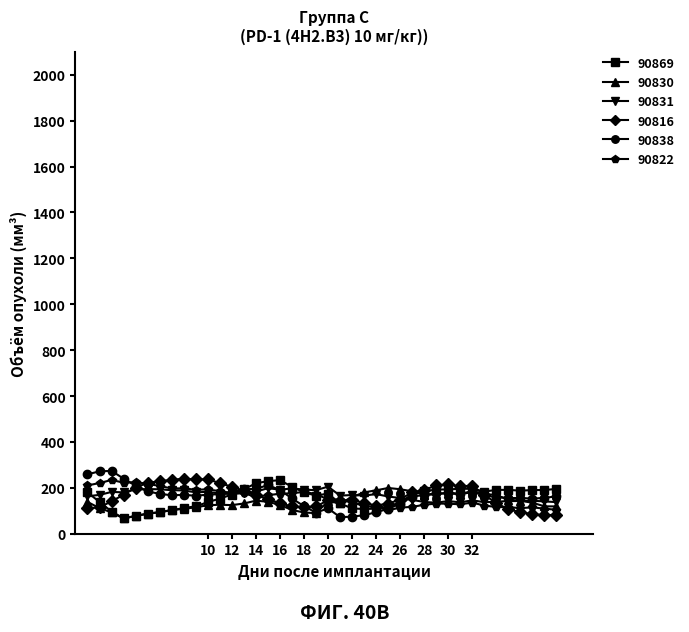

True or false: 90869 has more than 0 interior local peaks.

True